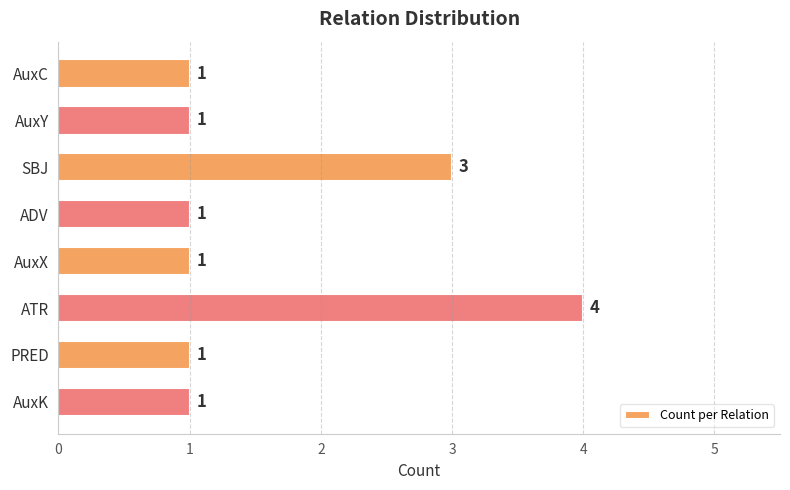

Are the bars horizontal?

Yes